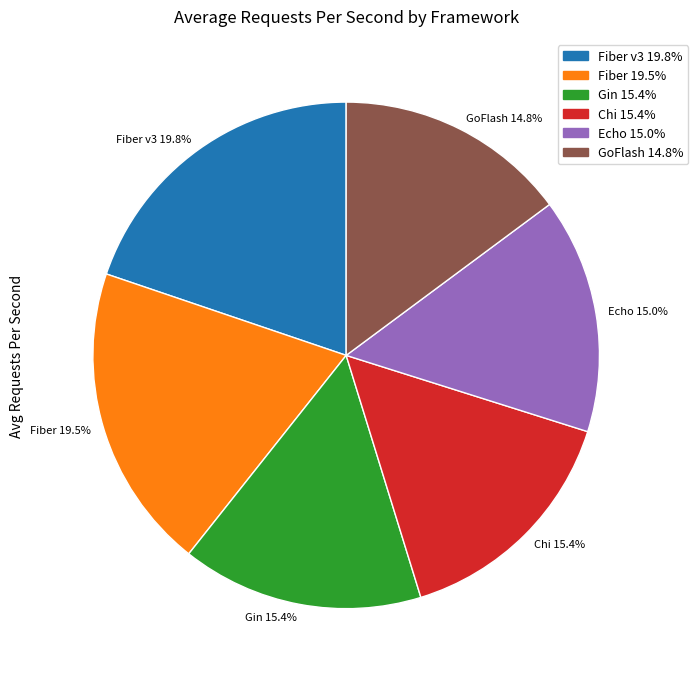

How many segments does this pie chart have?

6